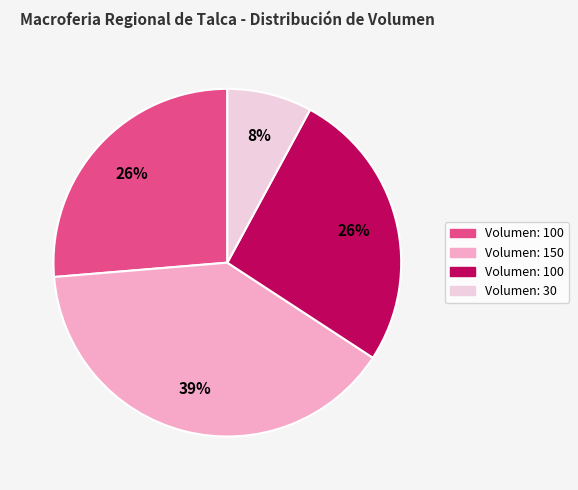

Does any single category account for the majority?

No